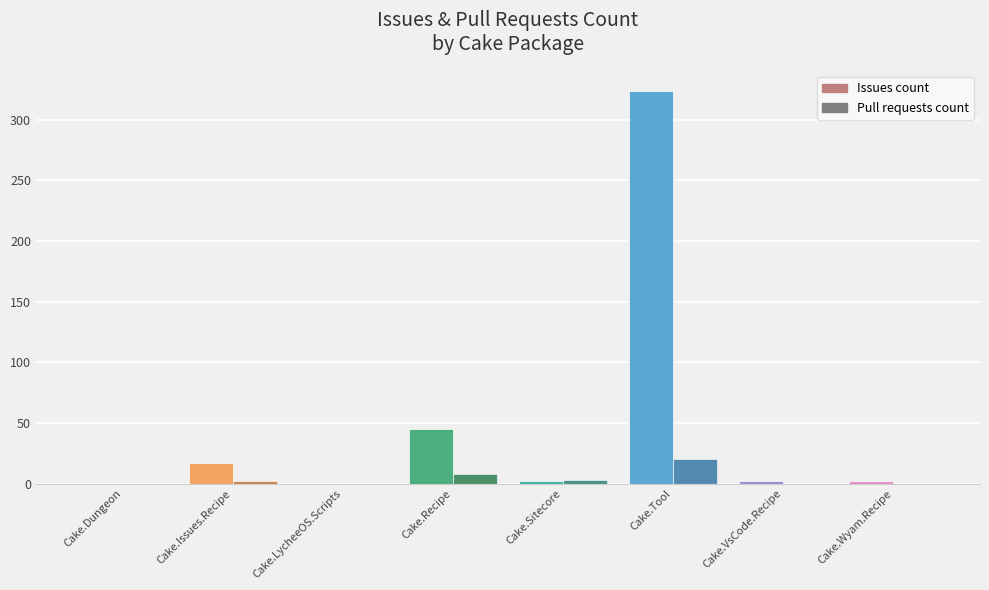

What is the greatest value displayed?

324